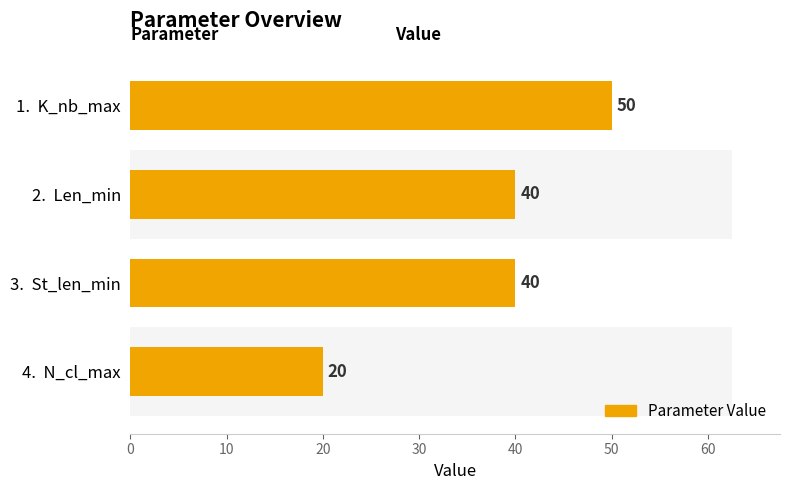

What is the difference between the maximum and minimum values?

30